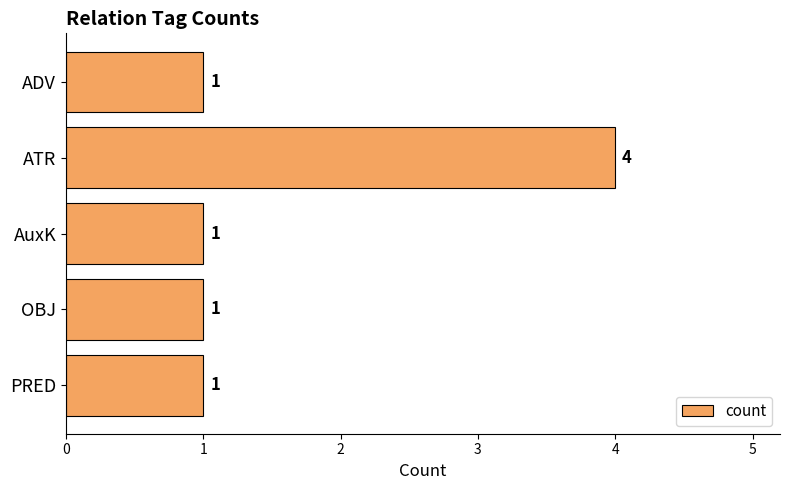

Between ATR and AuxK, which is larger?

ATR